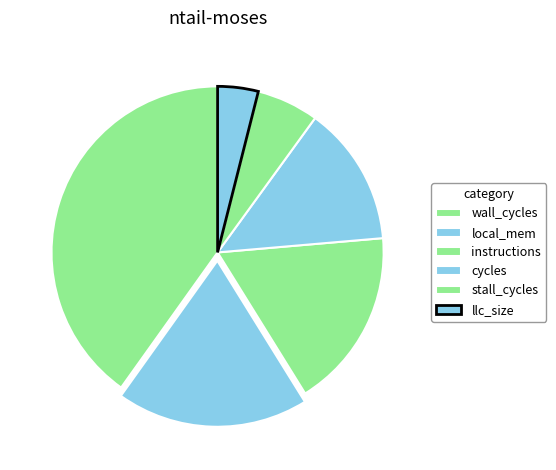

Rank the categories by value from lowest to highest.

llc_size, stall_cycles, cycles, instructions, local_mem, wall_cycles